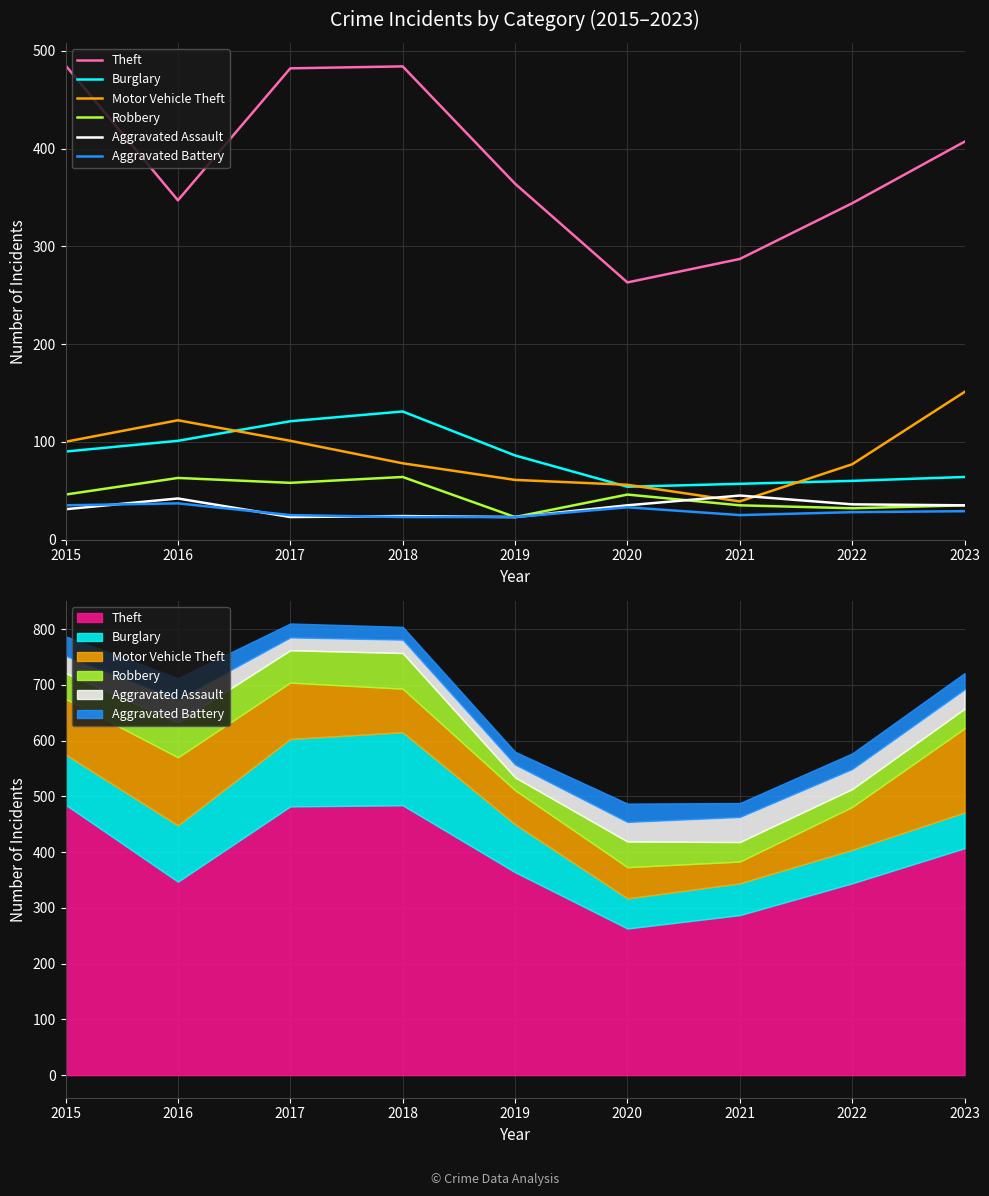

What is the difference between the maximum and minimum values in the Aggravated Assault series?

22